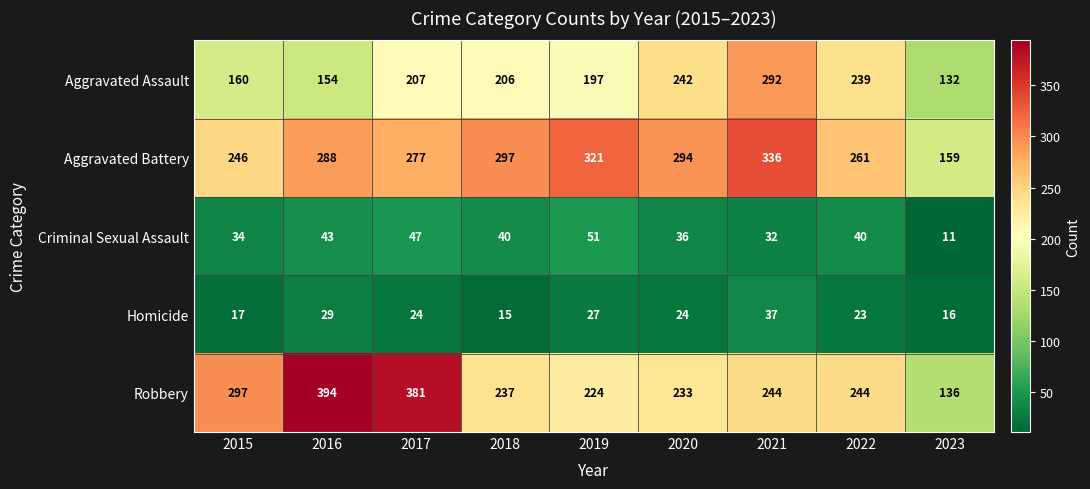

At which category is the sum across all series the highest?

2021